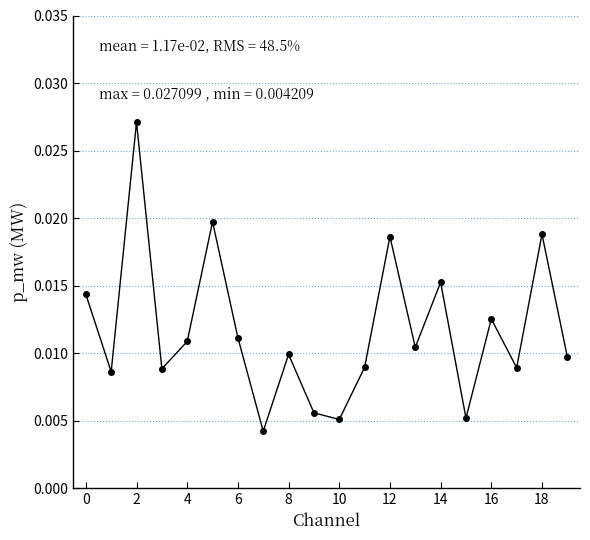

Count the values in the range 0 to 1.

20